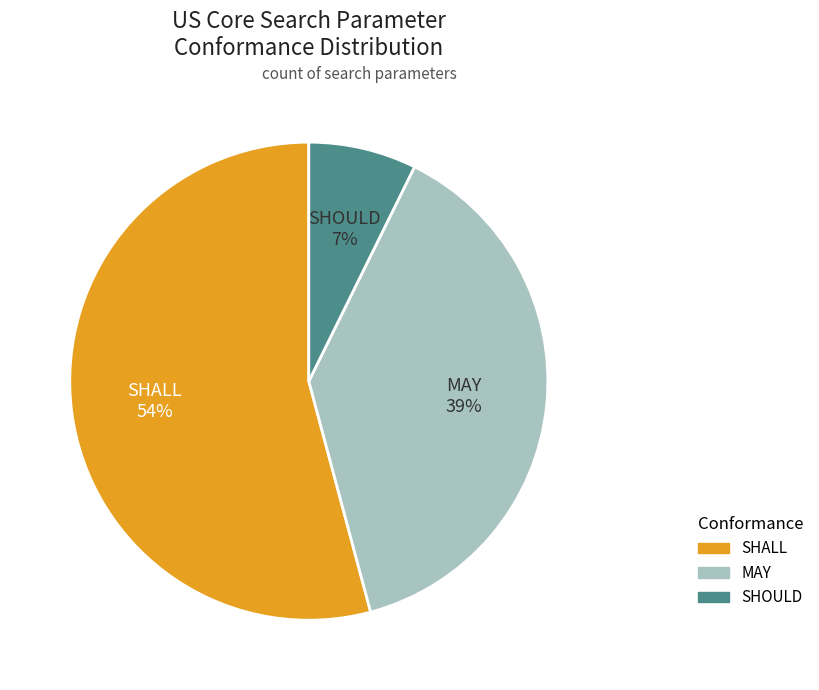

What is the majority slice?

SHALL